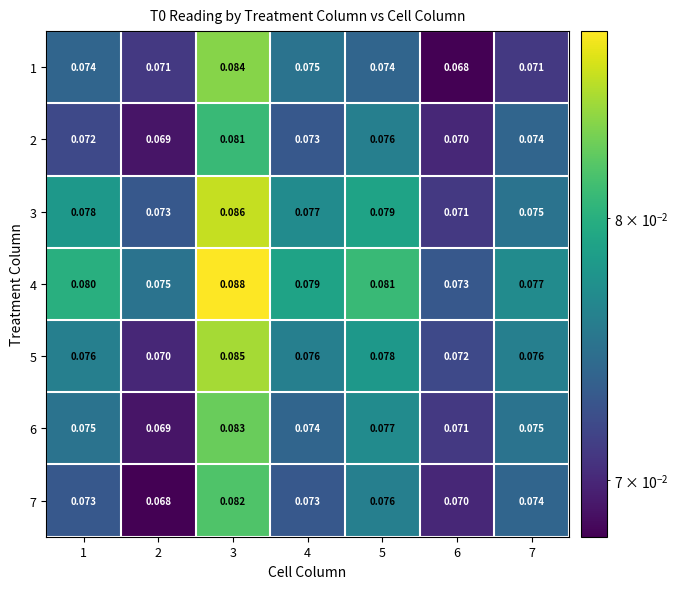

Between 1 and 3, which series saw the biggest shift?

1